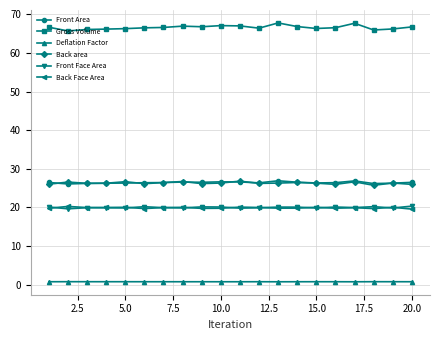

What is the value of the Front Face Area point at the 14th from the left?

20.1